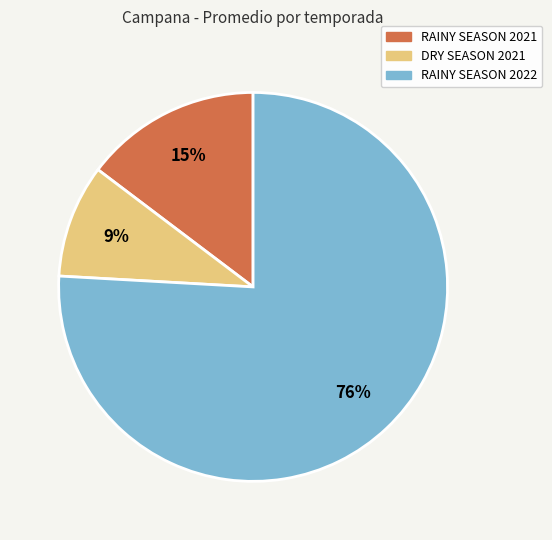

Is the sum of RAINY SEASON 2021 and DRY SEASON 2021 greater than half?

No